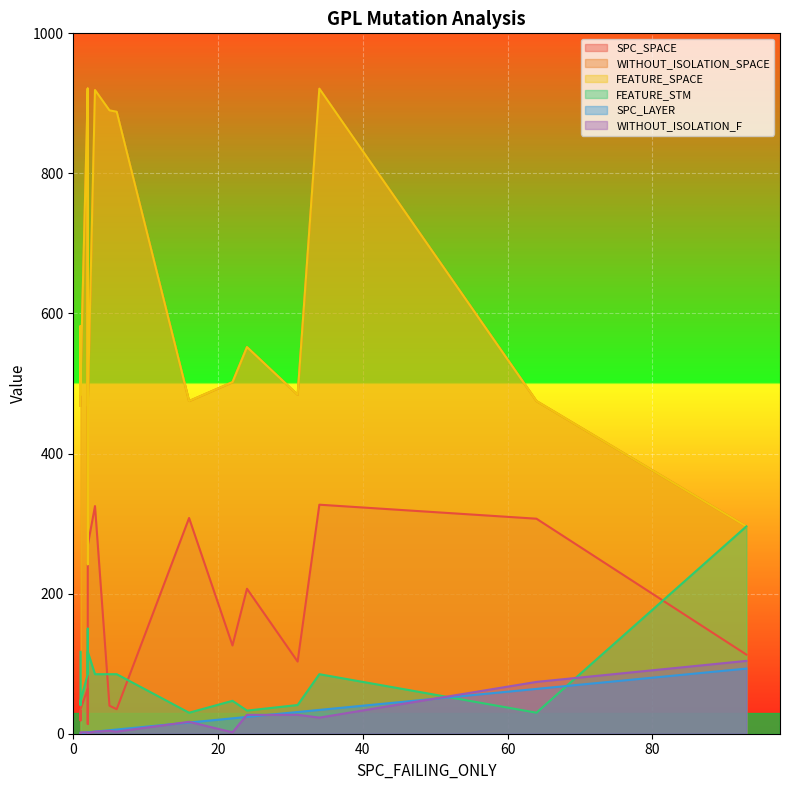

True or false: FEATURE_SPACE and WITHOUT_ISOLATION_F intersect in this chart.

False